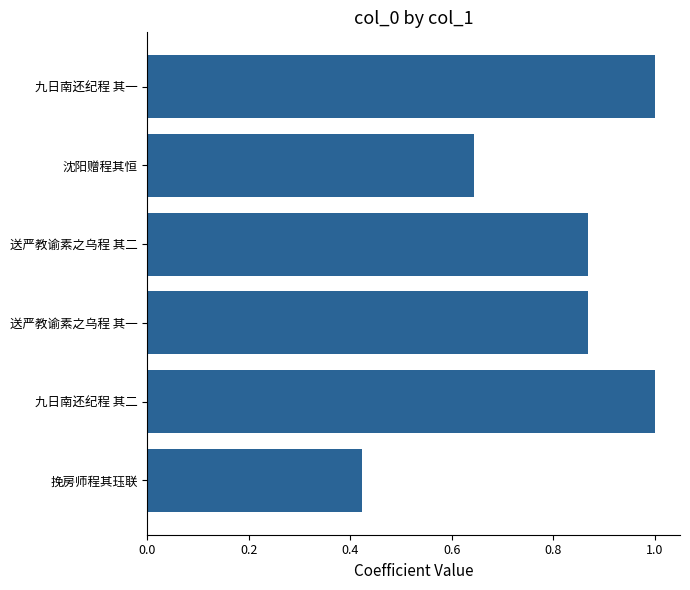

How many bars are there in total?

6